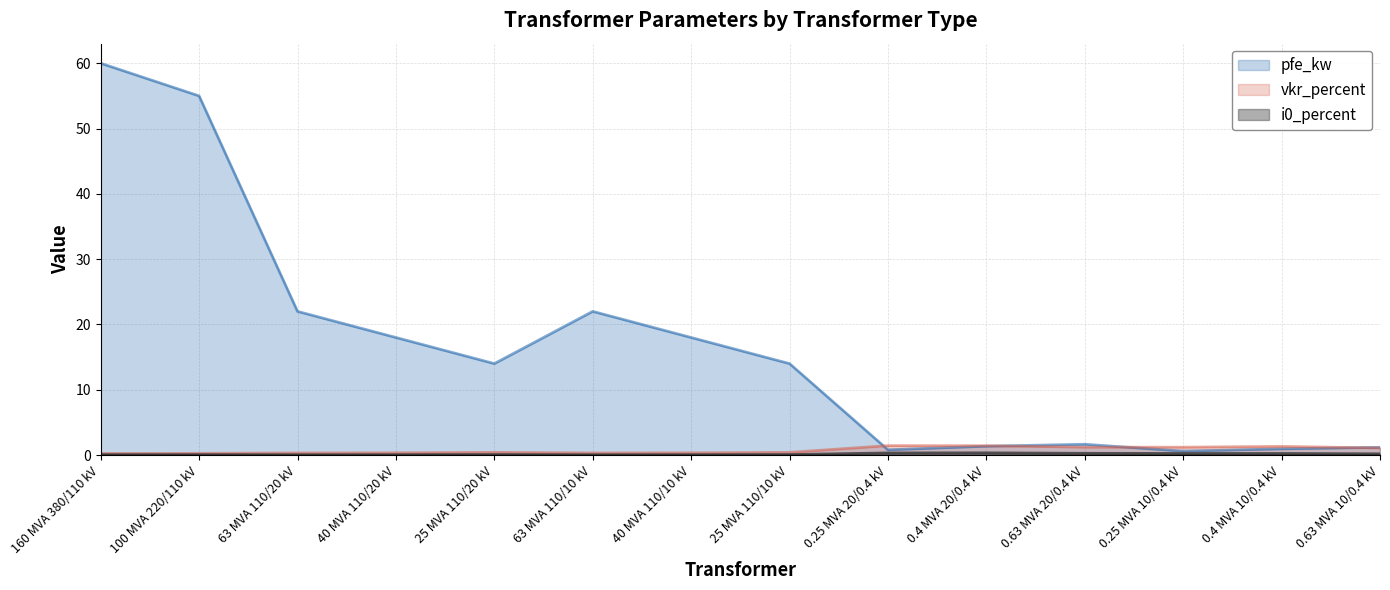

In pfe_kw, how many points are higher than both neighbors (excluding endpoints)?

2